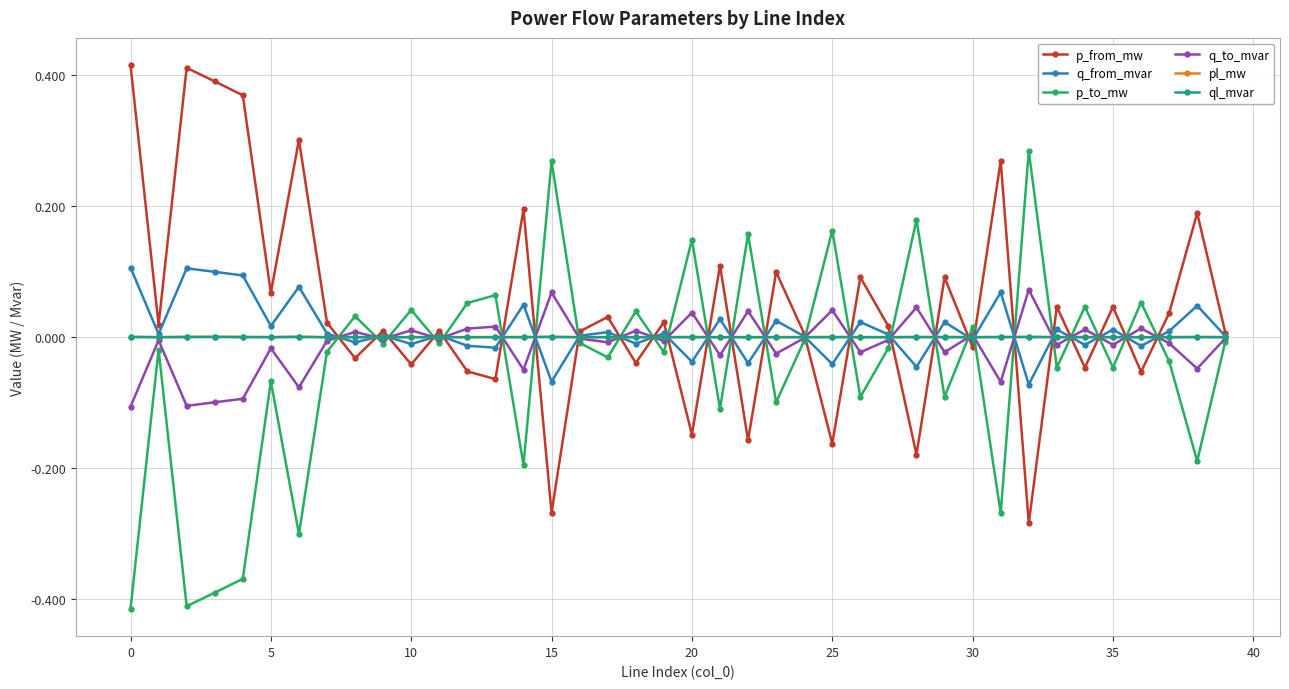

True or false: pl_mw has more than 0 interior local peaks.

True